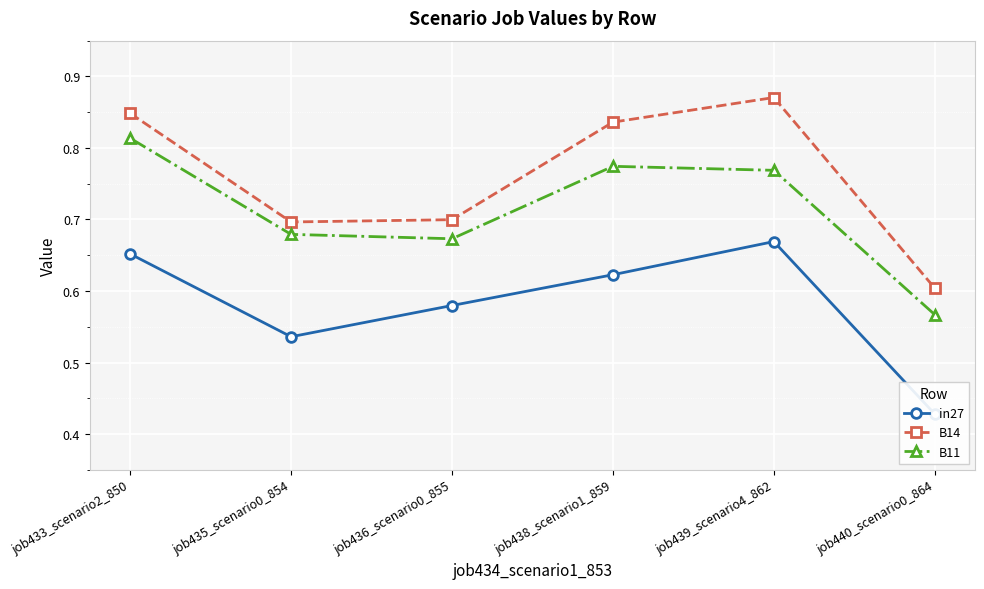

How many series are shown in this chart?

3